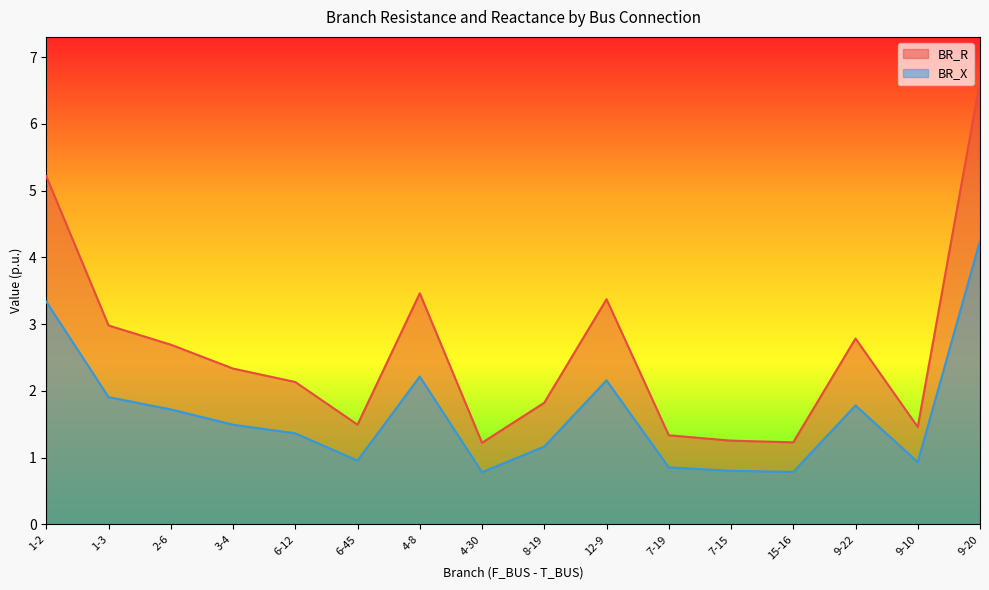

Is the value of BR_X at 3-4 greater than the value of BR_R at 4-8?

No